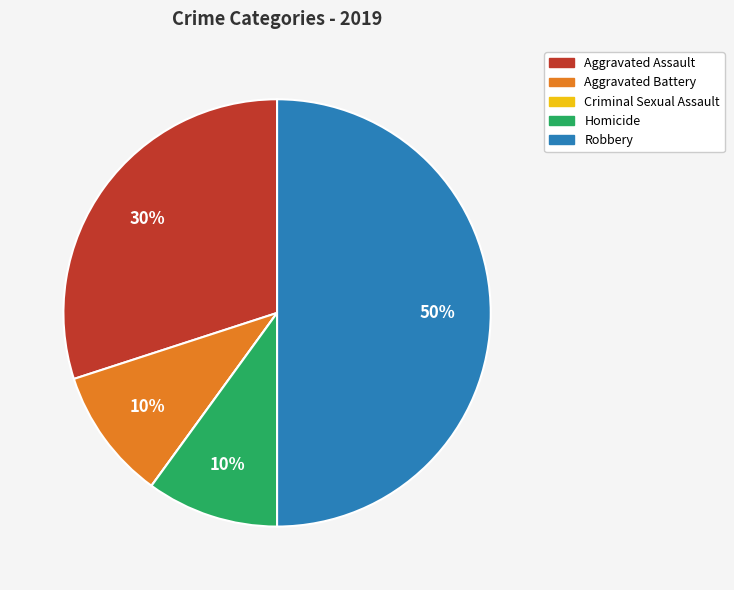

The Homicide slice represents 22% of the pie. True or false?

False